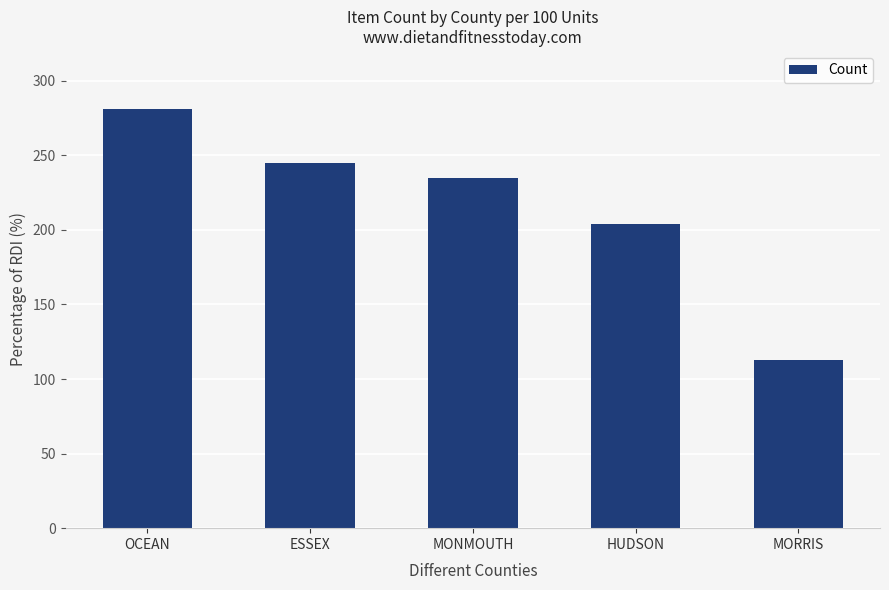

At which label does the data first exceed 235?

OCEAN